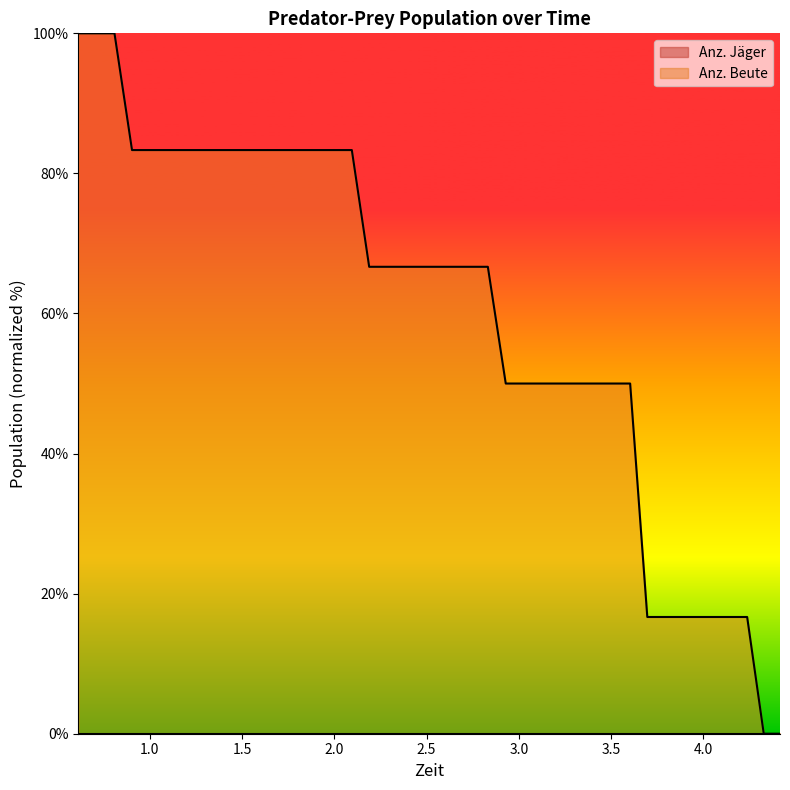

At which label does the data first exceed 66?

0.614